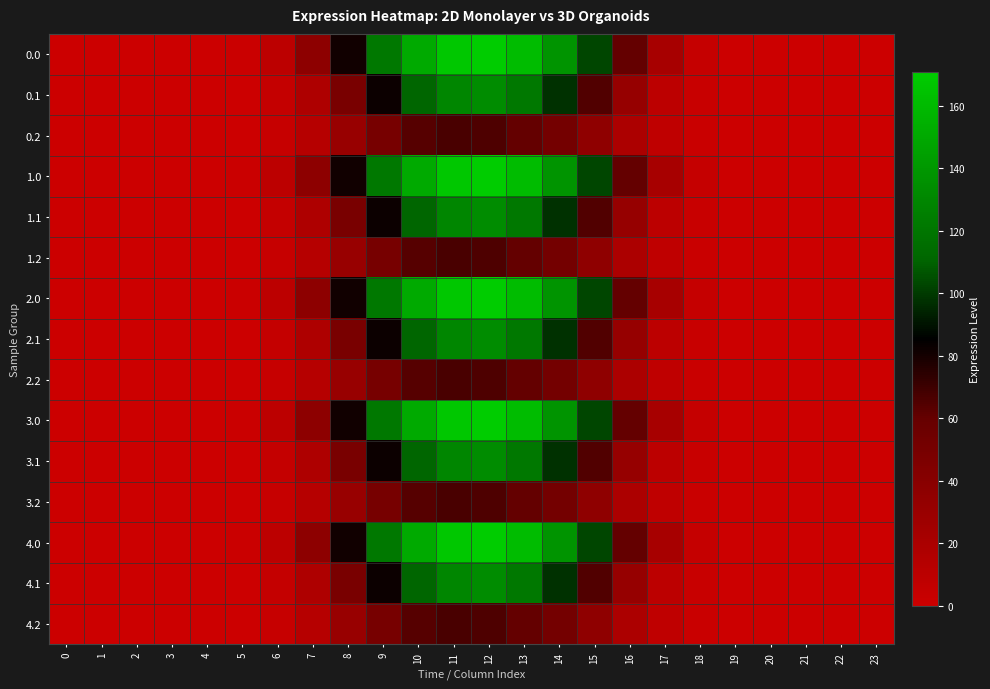

Reading left to right, extract all data points from this chart.

0.0: 0=0.0	1=0.0	2=0.0	3=0.0	4=0.0	5=1.0	6=9.8	7=36.9	8=81.2	9=121.7	10=151.0	11=168.0	12=170.7	13=161.2	14=137.6	15=103.3	16=60.1	17=21.8	18=4.2	19=0.1	20=0.0	21=0.0	22=0.0	23=0.0
0.1: 0=0.0	1=0.0	2=0.0	3=0.0	4=0.0	5=0.5	6=4.9	7=17.6	8=48.4	9=82.7	10=111.2	11=129.7	12=133.1	13=121.8	14=97.8	15=65.3	16=31.8	17=9.5	18=2.1	19=0.0	20=0.0	21=0.0	22=0.0	23=0.0
0.2: 0=0.0	1=0.0	2=0.0	3=0.0	4=0.0	5=0.4	6=3.8	7=12.9	8=30.3	9=49.9	10=63.8	11=67.3	12=65.7	13=60.7	14=51.9	15=35.9	16=19.3	17=7.5	18=1.8	19=0.0	20=0.0	21=0.0	22=0.0	23=0.0
1.0: 0=0.0	1=0.0	2=0.0	3=0.0	4=0.0	5=1.0	6=9.8	7=36.9	8=81.2	9=121.7	10=151.0	11=168.0	12=170.7	13=161.2	14=137.6	15=103.3	16=60.1	17=21.8	18=4.2	19=0.1	20=0.0	21=0.0	22=0.0	23=0.0
1.1: 0=0.0	1=0.0	2=0.0	3=0.0	4=0.0	5=0.5	6=4.9	7=17.6	8=48.4	9=82.7	10=111.2	11=129.7	12=133.1	13=121.8	14=97.8	15=65.3	16=31.8	17=9.5	18=2.1	19=0.0	20=0.0	21=0.0	22=0.0	23=0.0
1.2: 0=0.0	1=0.0	2=0.0	3=0.0	4=0.0	5=0.4	6=3.8	7=12.9	8=30.3	9=49.9	10=63.8	11=67.3	12=65.7	13=60.7	14=51.9	15=35.9	16=19.3	17=7.5	18=1.8	19=0.0	20=0.0	21=0.0	22=0.0	23=0.0
2.0: 0=0.0	1=0.0	2=0.0	3=0.0	4=0.0	5=1.0	6=9.8	7=36.9	8=81.2	9=121.7	10=151.0	11=168.0	12=170.7	13=161.2	14=137.6	15=103.3	16=60.1	17=21.8	18=4.2	19=0.1	20=0.0	21=0.0	22=0.0	23=0.0
2.1: 0=0.0	1=0.0	2=0.0	3=0.0	4=0.0	5=0.5	6=4.9	7=17.6	8=48.4	9=82.7	10=111.2	11=129.7	12=133.1	13=121.8	14=97.8	15=65.3	16=31.8	17=9.5	18=2.1	19=0.0	20=0.0	21=0.0	22=0.0	23=0.0
2.2: 0=0.0	1=0.0	2=0.0	3=0.0	4=0.0	5=0.4	6=3.8	7=12.9	8=30.3	9=49.9	10=63.8	11=67.3	12=65.7	13=60.7	14=51.9	15=35.9	16=19.3	17=7.5	18=1.8	19=0.0	20=0.0	21=0.0	22=0.0	23=0.0
3.0: 0=0.0	1=0.0	2=0.0	3=0.0	4=0.0	5=1.0	6=9.8	7=36.9	8=81.2	9=121.7	10=151.0	11=168.0	12=170.7	13=161.2	14=137.6	15=103.3	16=60.1	17=21.8	18=4.2	19=0.1	20=0.0	21=0.0	22=0.0	23=0.0
3.1: 0=0.0	1=0.0	2=0.0	3=0.0	4=0.0	5=0.5	6=4.9	7=17.6	8=48.4	9=82.7	10=111.2	11=129.7	12=133.1	13=121.8	14=97.8	15=65.3	16=31.8	17=9.5	18=2.1	19=0.0	20=0.0	21=0.0	22=0.0	23=0.0
3.2: 0=0.0	1=0.0	2=0.0	3=0.0	4=0.0	5=0.4	6=3.8	7=12.9	8=30.3	9=49.9	10=63.8	11=67.3	12=65.7	13=60.7	14=51.9	15=35.9	16=19.3	17=7.5	18=1.8	19=0.0	20=0.0	21=0.0	22=0.0	23=0.0
4.0: 0=0.0	1=0.0	2=0.0	3=0.0	4=0.0	5=1.0	6=9.8	7=36.9	8=81.2	9=121.7	10=151.0	11=168.0	12=170.7	13=161.2	14=137.6	15=103.3	16=60.1	17=21.8	18=4.2	19=0.1	20=0.0	21=0.0	22=0.0	23=0.0
4.1: 0=0.0	1=0.0	2=0.0	3=0.0	4=0.0	5=0.5	6=4.9	7=17.6	8=48.4	9=82.7	10=111.2	11=129.7	12=133.1	13=121.8	14=97.8	15=65.3	16=31.8	17=9.5	18=2.1	19=0.0	20=0.0	21=0.0	22=0.0	23=0.0
4.2: 0=0.0	1=0.0	2=0.0	3=0.0	4=0.0	5=0.4	6=3.8	7=12.9	8=30.3	9=49.9	10=63.8	11=67.3	12=65.7	13=60.7	14=51.9	15=35.9	16=19.3	17=7.5	18=1.8	19=0.0	20=0.0	21=0.0	22=0.0	23=0.0